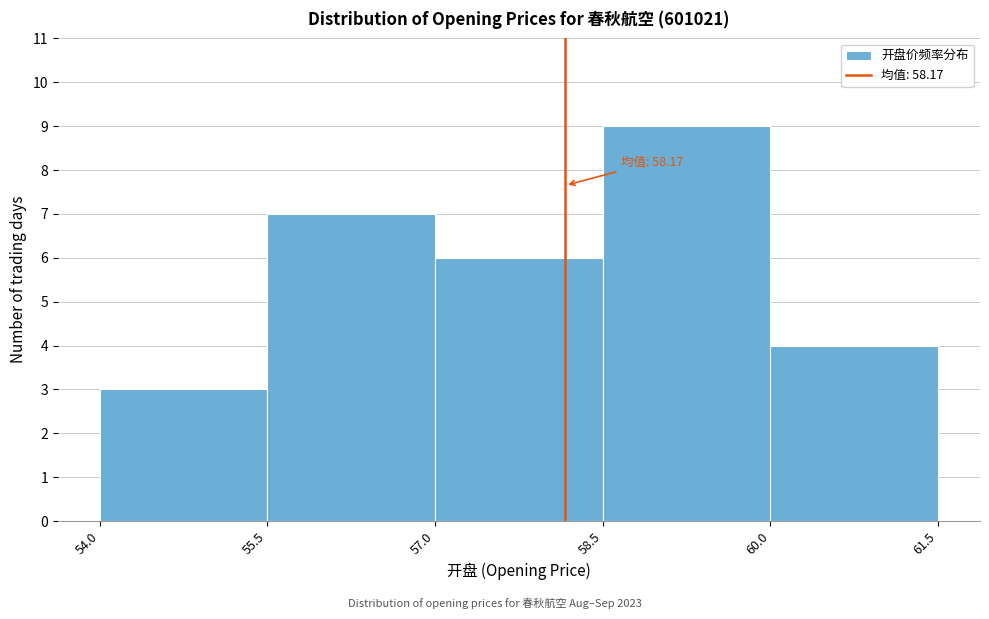

Which range on the x-axis has the tallest bar?

58.5 to 60.0